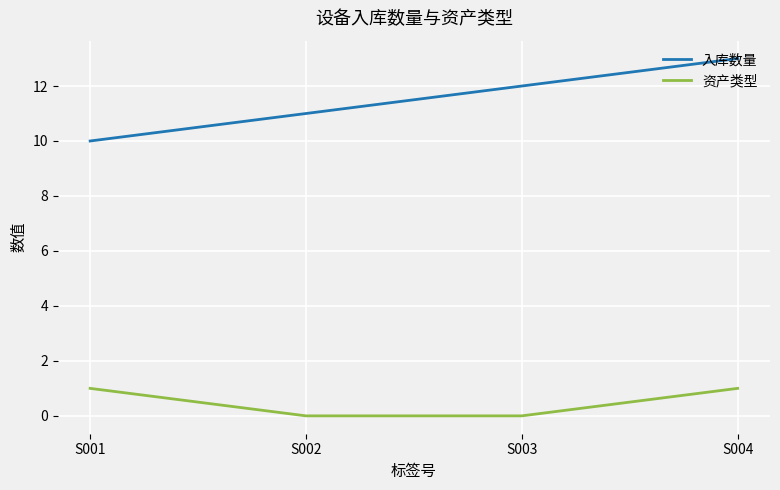

How many values in the 资产类型 series are below 1?

2